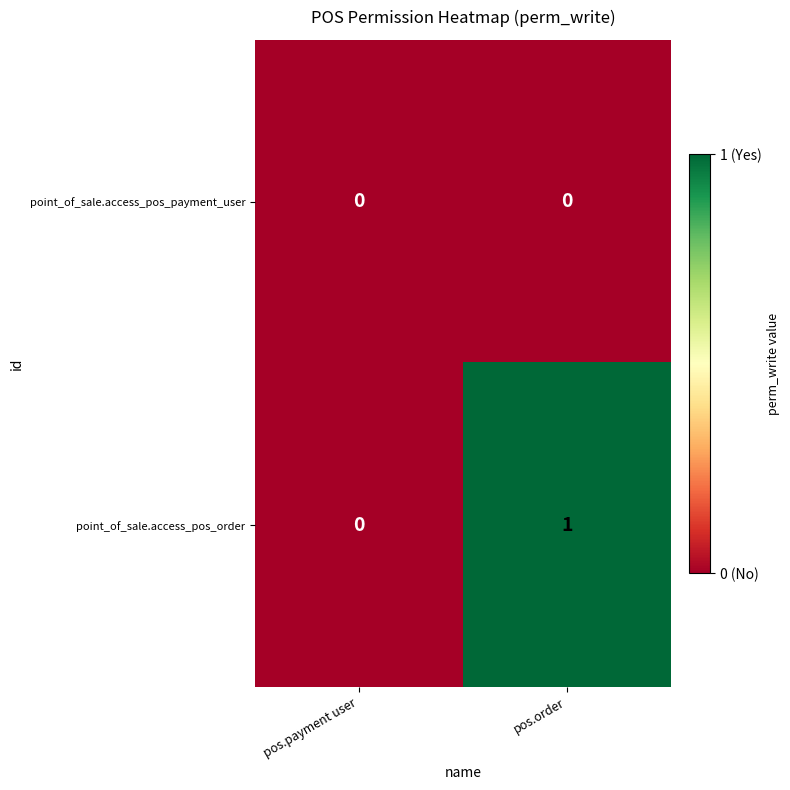

Which series has the largest total across all categories?

point_of_sale.access_pos_order